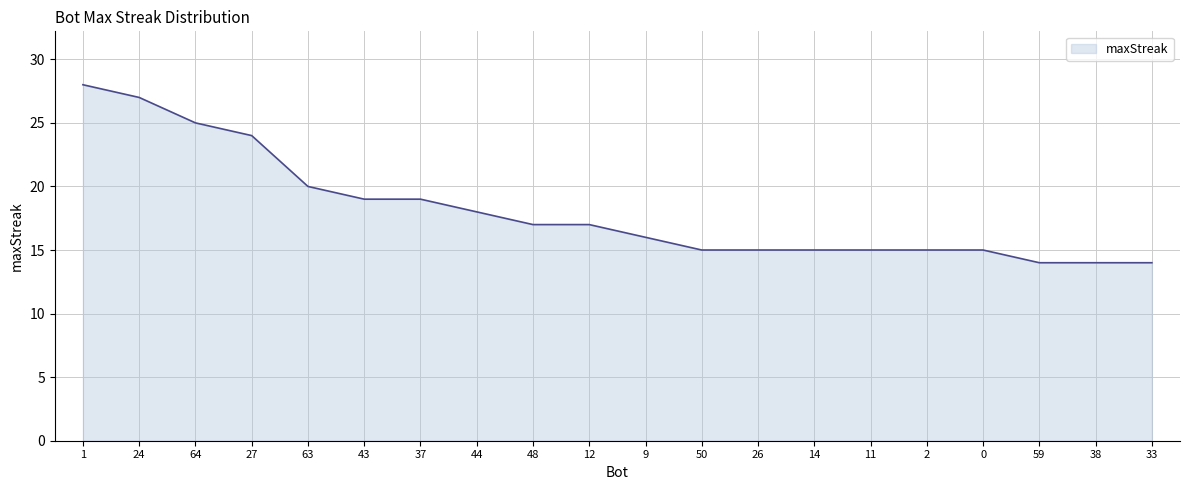

What is the change in value from 48 to 59?

-3